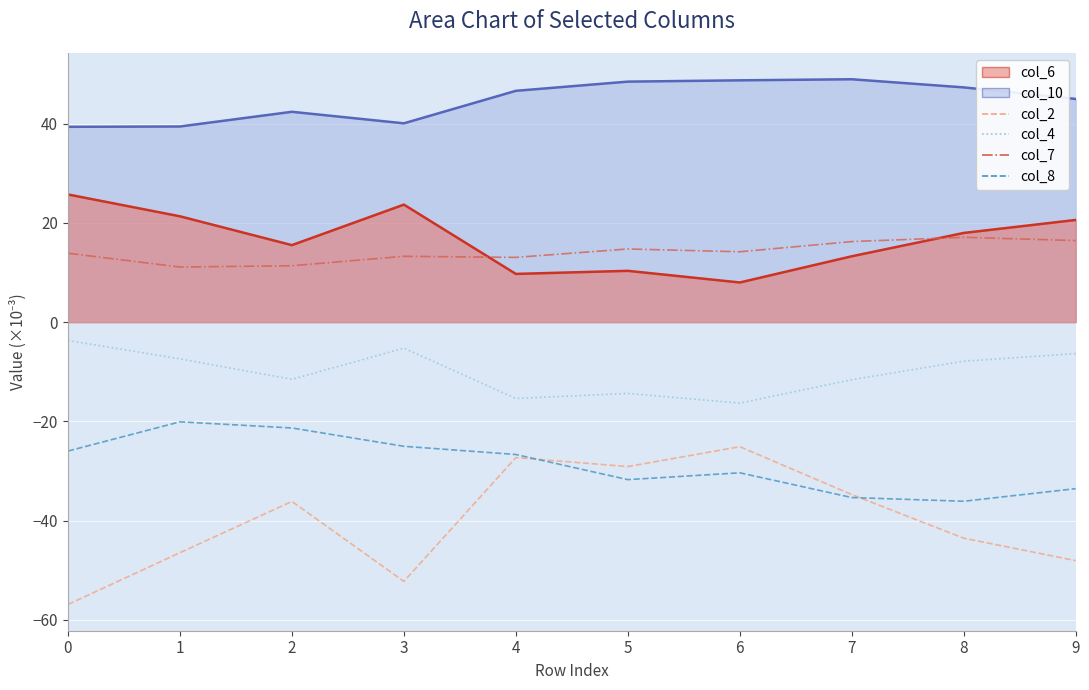

Is it true that col_7 equals 11.4 at 2?

True